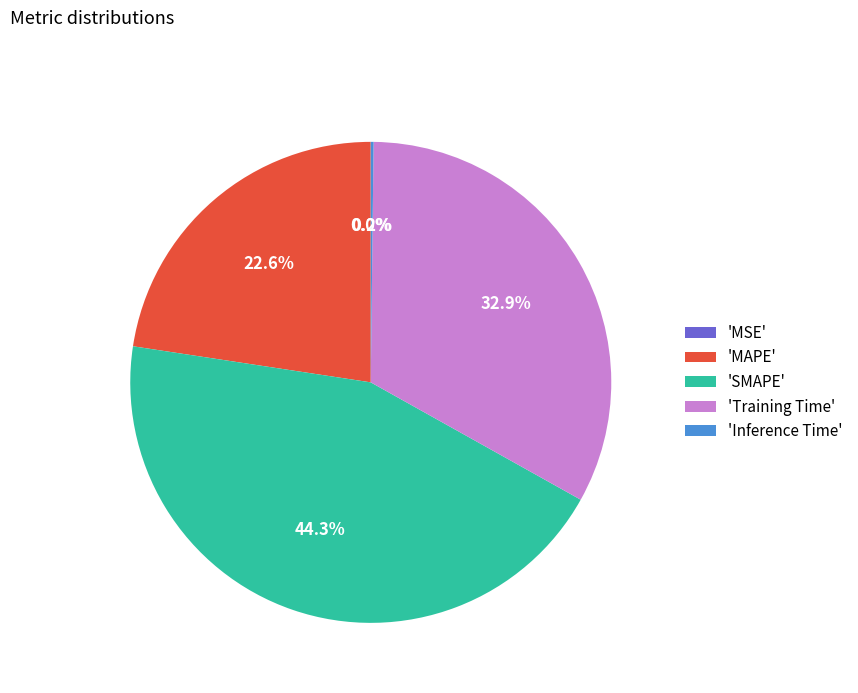

Does 'SMAPE' represent more than half of the total?

No